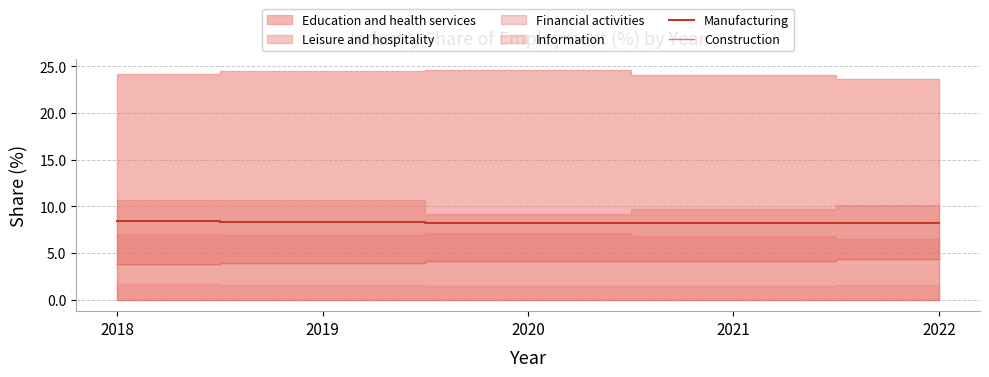

True or false: Construction and Manufacturing intersect in this chart.

False